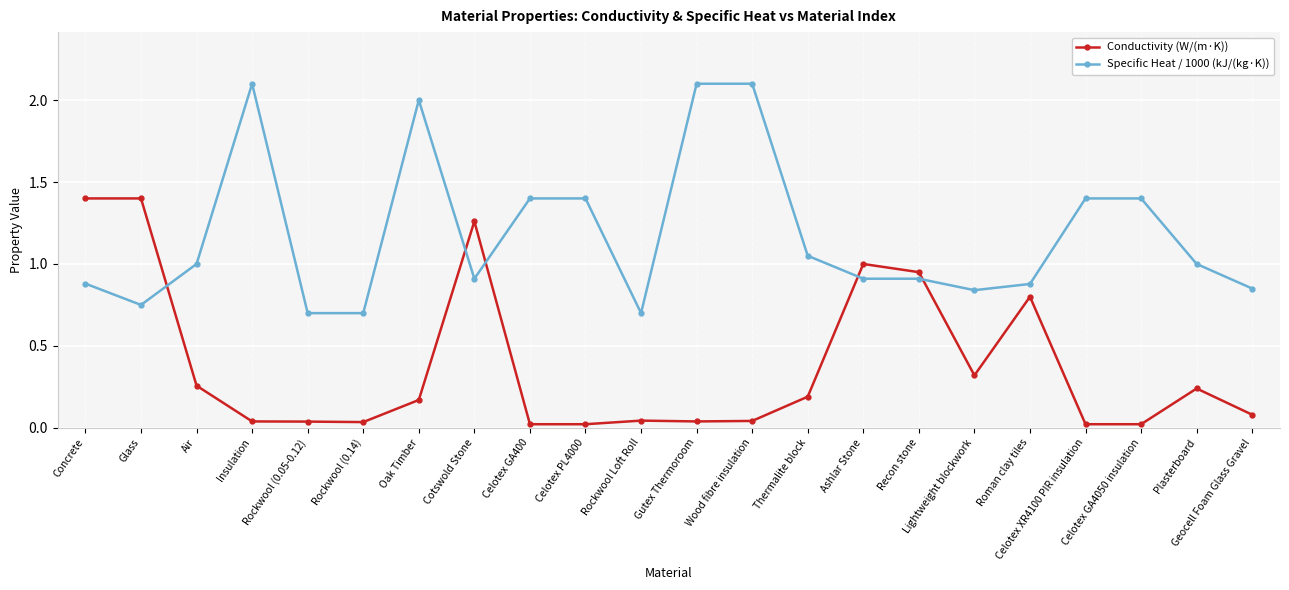

What is the greatest value displayed?

2.1